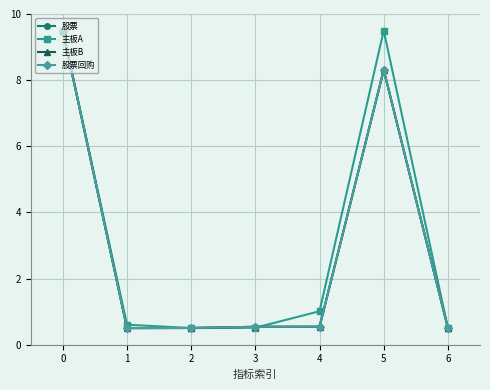

What is the difference between the maximum and minimum values in the 主板B series?

9.0